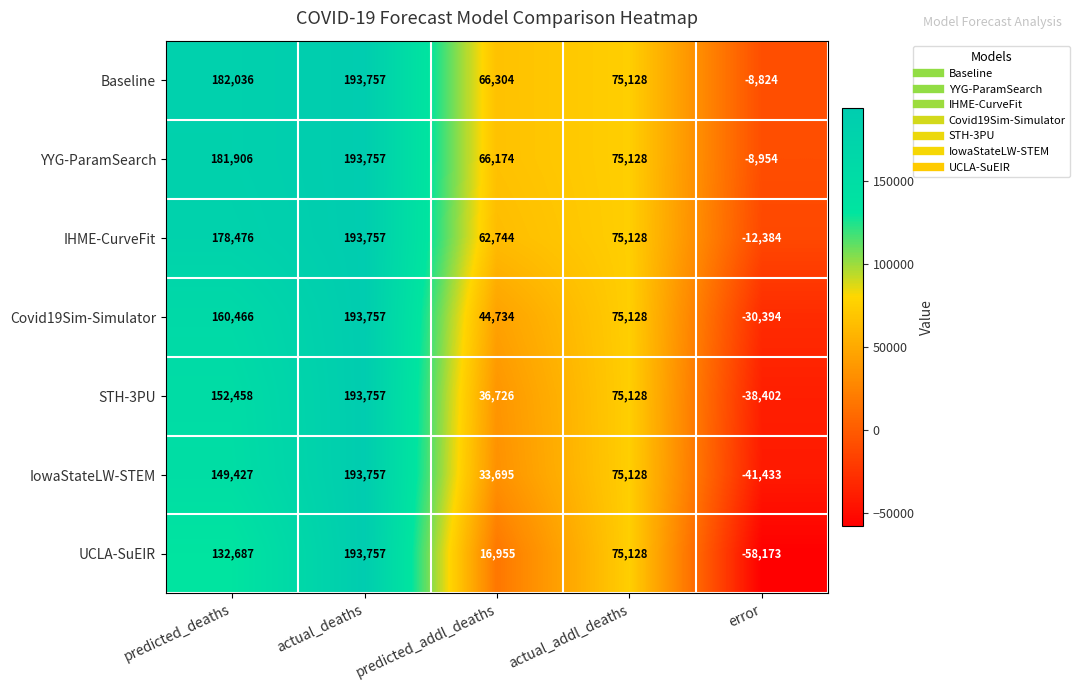

What is the approximate value of IHME-CurveFit at predicted_deaths, to the nearest 100?

178500